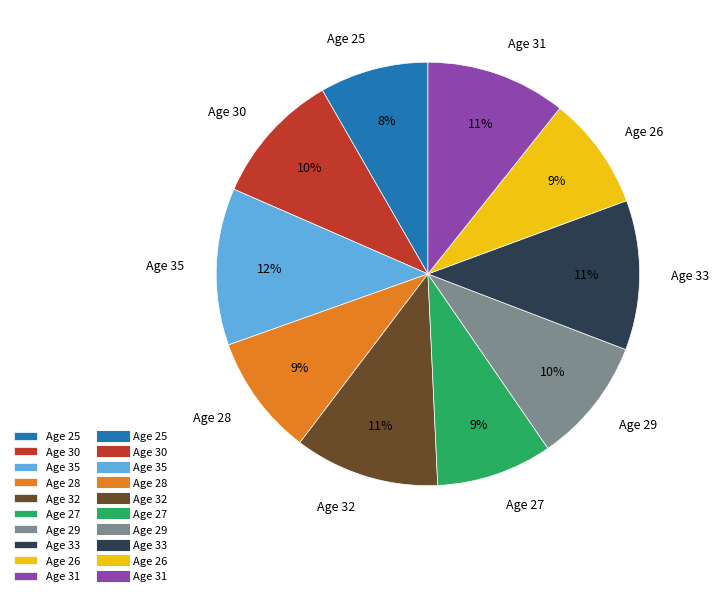

Combined, do Age 30 and Age 26 account for over 50%?

No